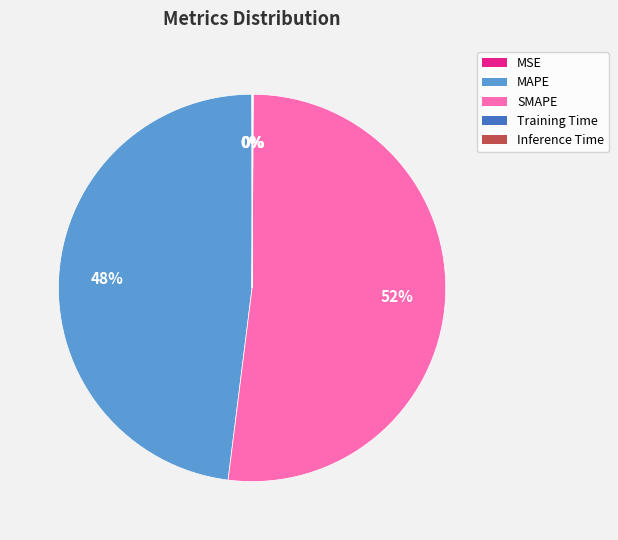

What is the largest slice in the pie chart?

SMAPE